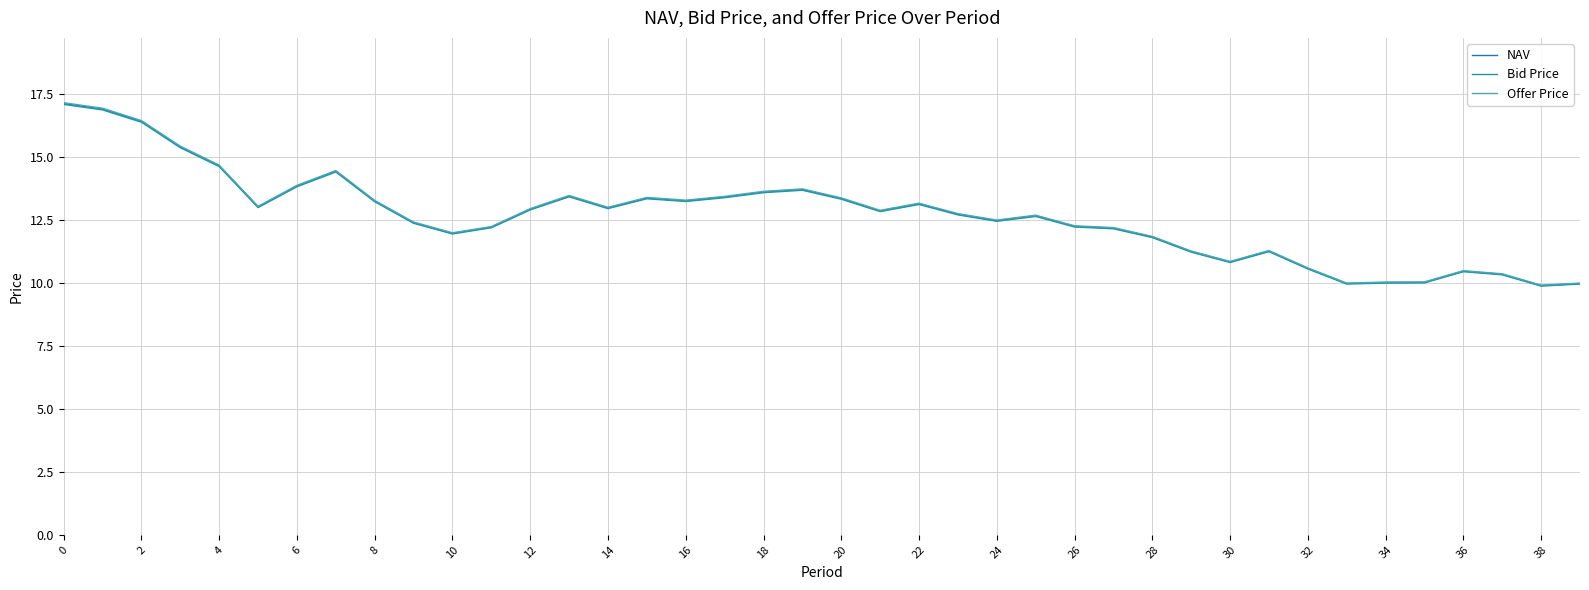

Does the chart display data point markers on the line(s)?

No